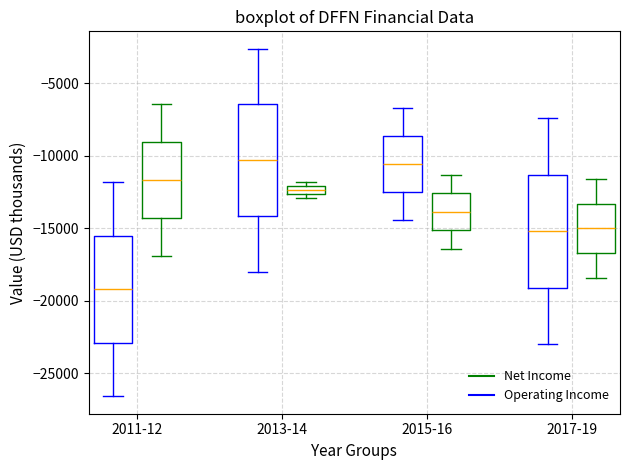

Which box has the lowest median line?

2011-12 (Net Income)